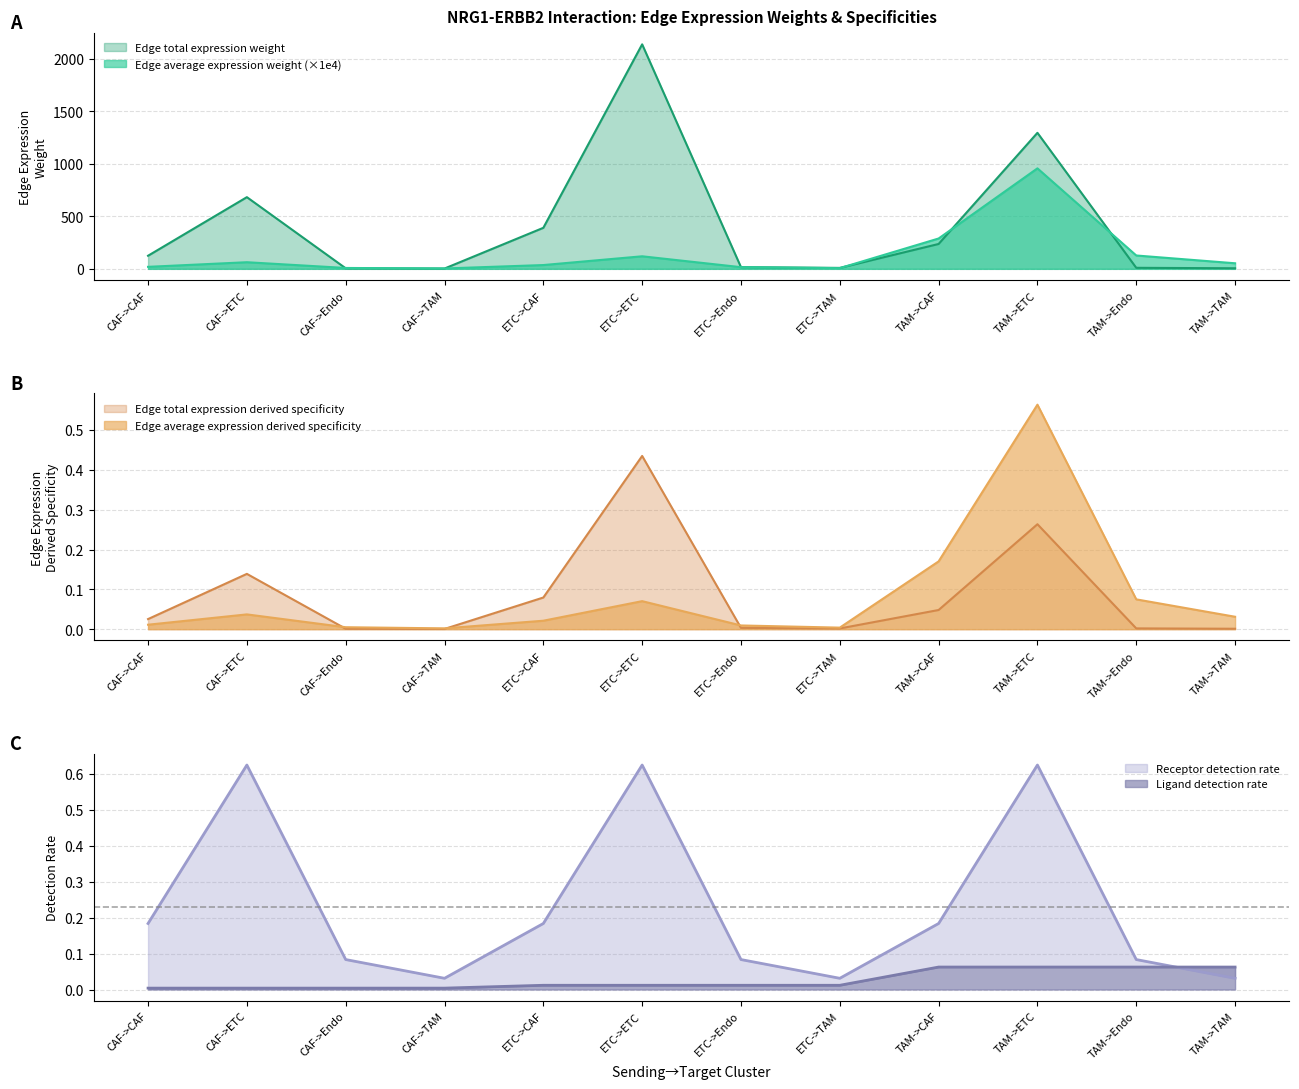

How many distinct data groups are displayed?

6